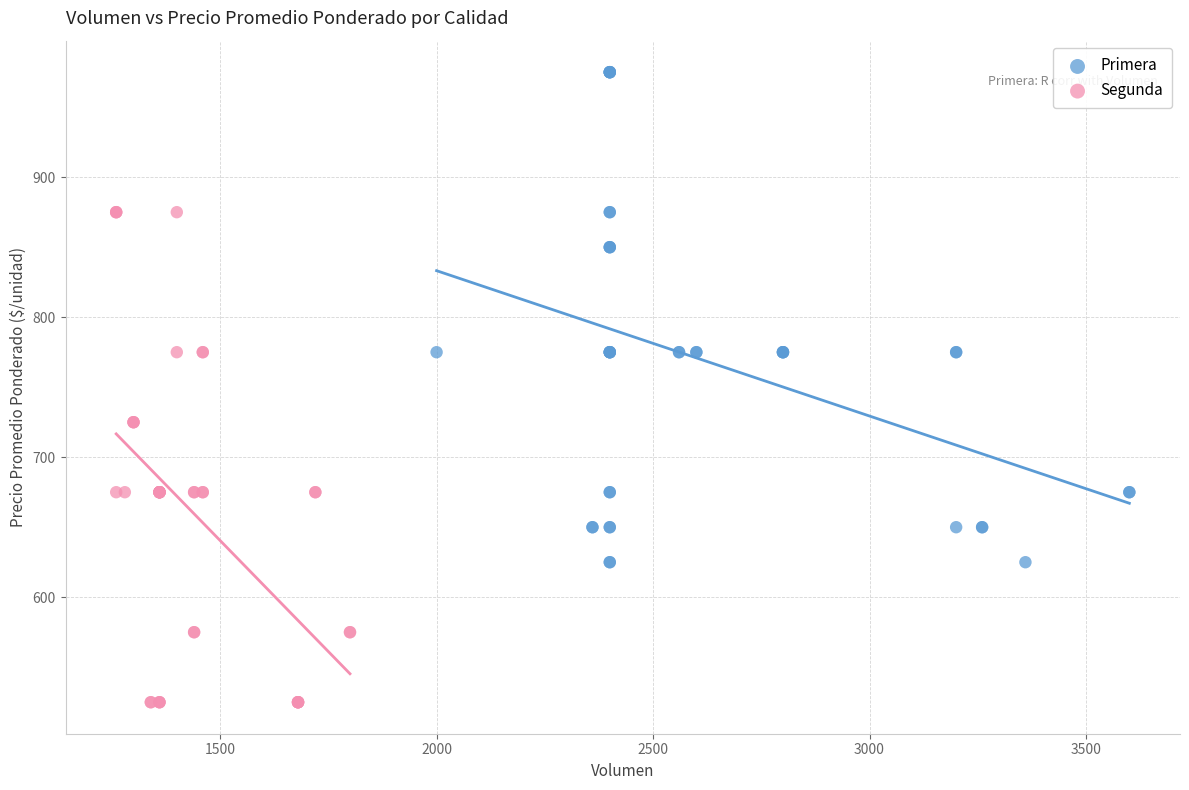

Which series contains the lowest Y value?

Segunda